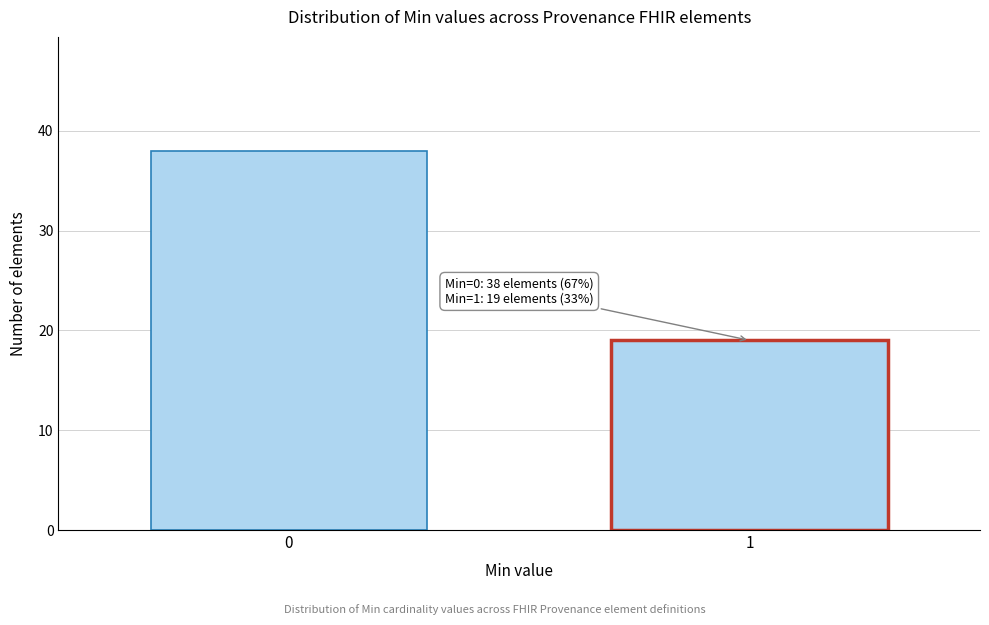

Reading left to right, extract all data points from this chart.

38	19